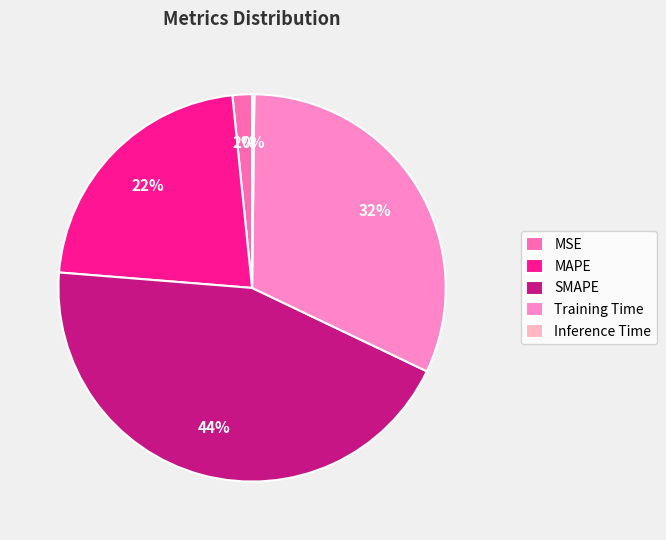

Does any single category account for the majority?

No